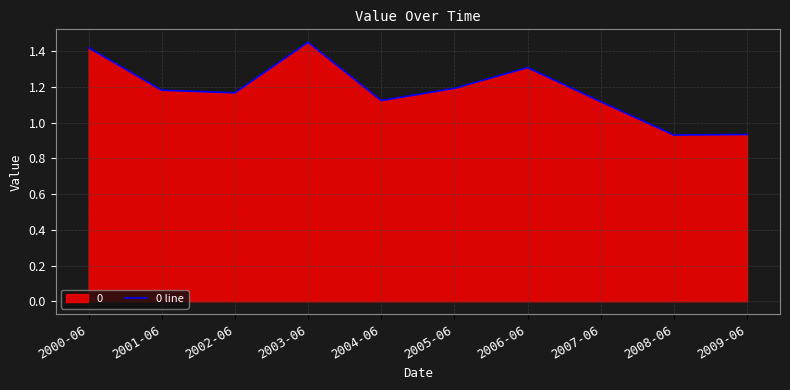

What is the difference between the maximum and minimum values?

0.5